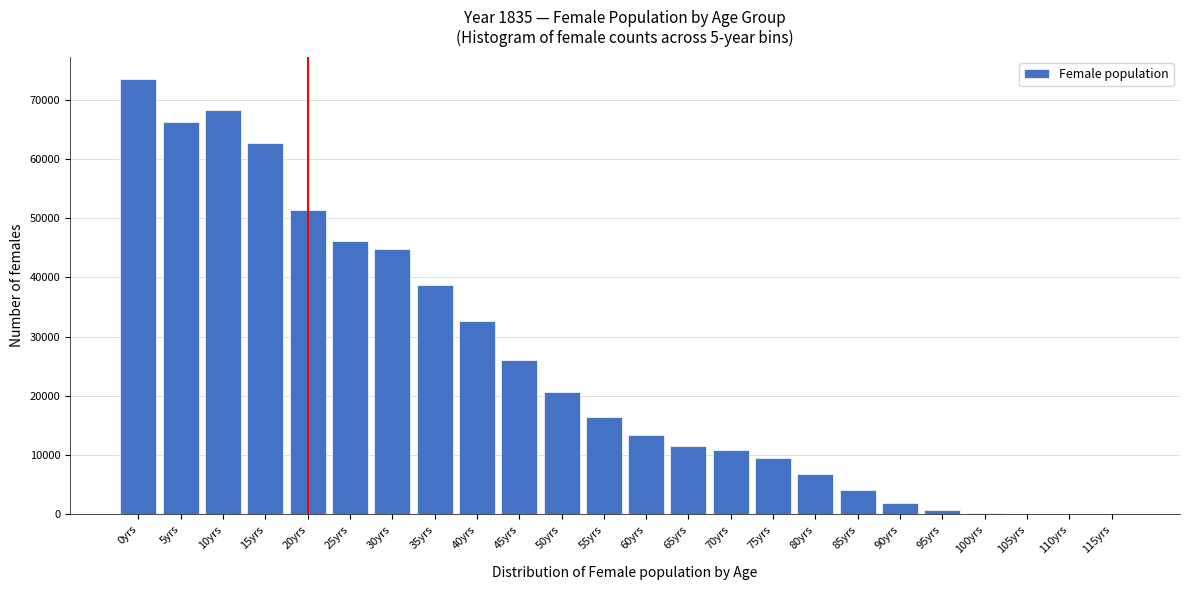

At which label is the value closest to 36795?

35yrs